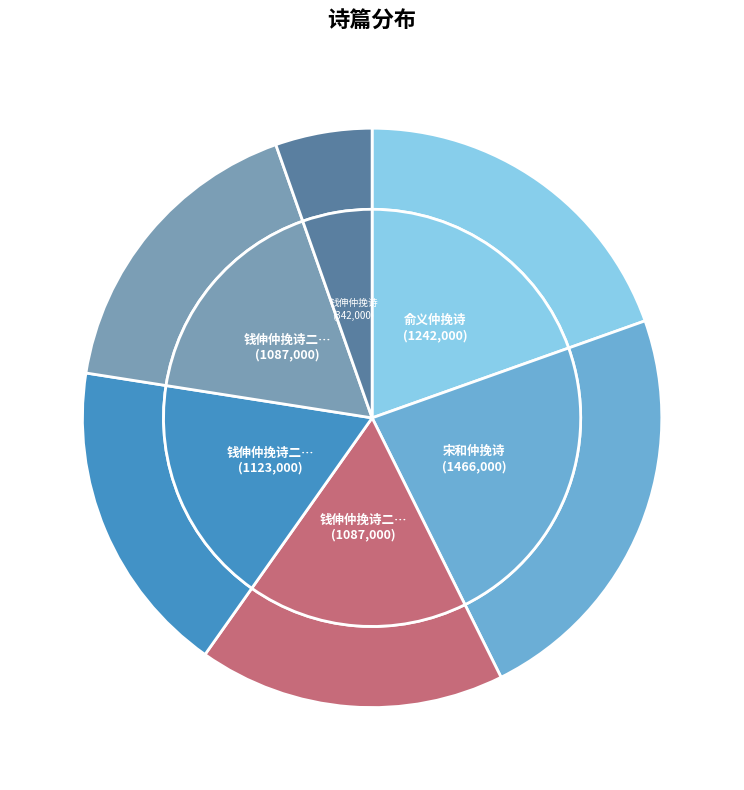

What percentage is the 钱伸仲挽诗二首 slice, to the nearest percent?

18%